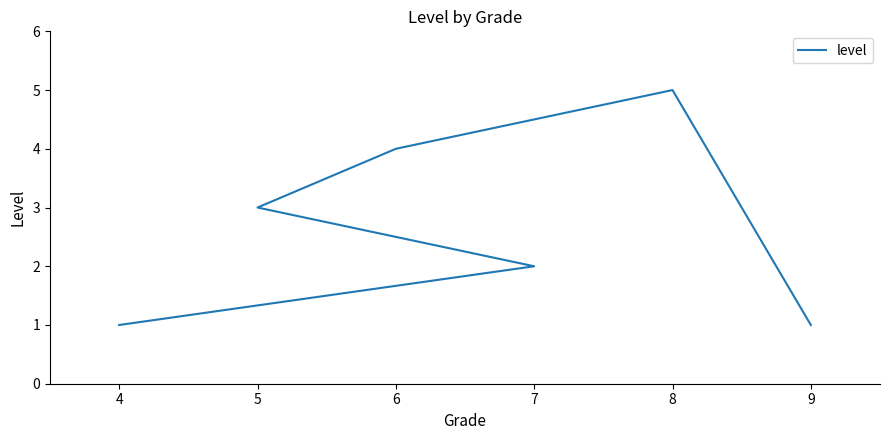

What is the difference between the maximum and minimum values?

4